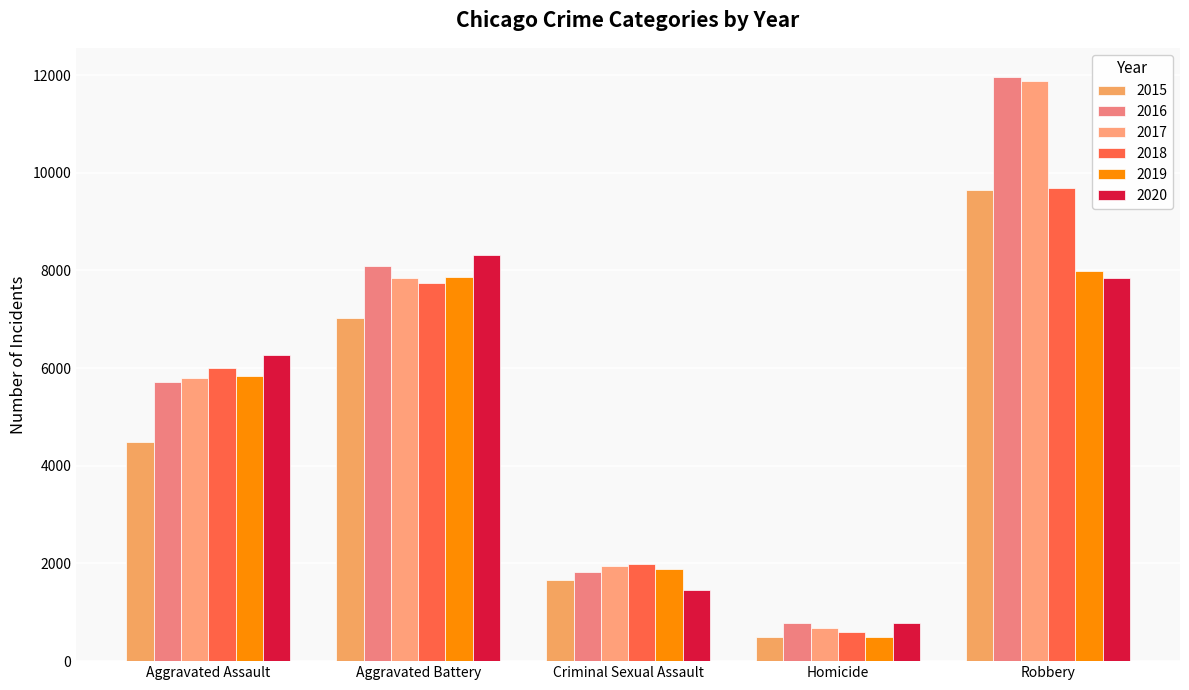

What is the value of the 2019 bar at the 4th from the left?

498